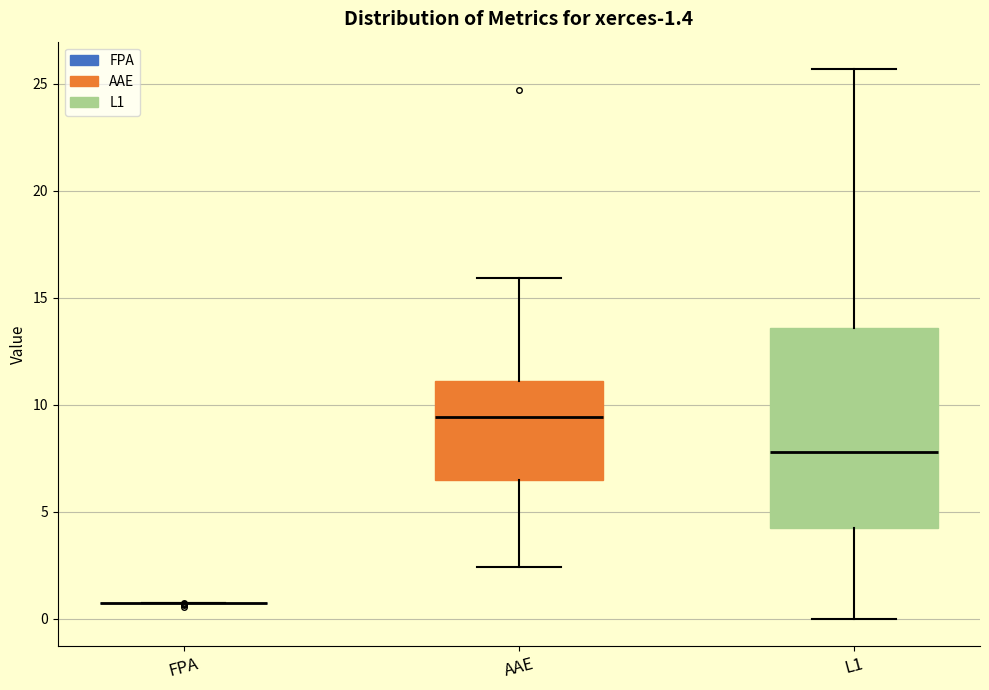

Which box is the tallest, from its lower edge to its upper edge?

L1